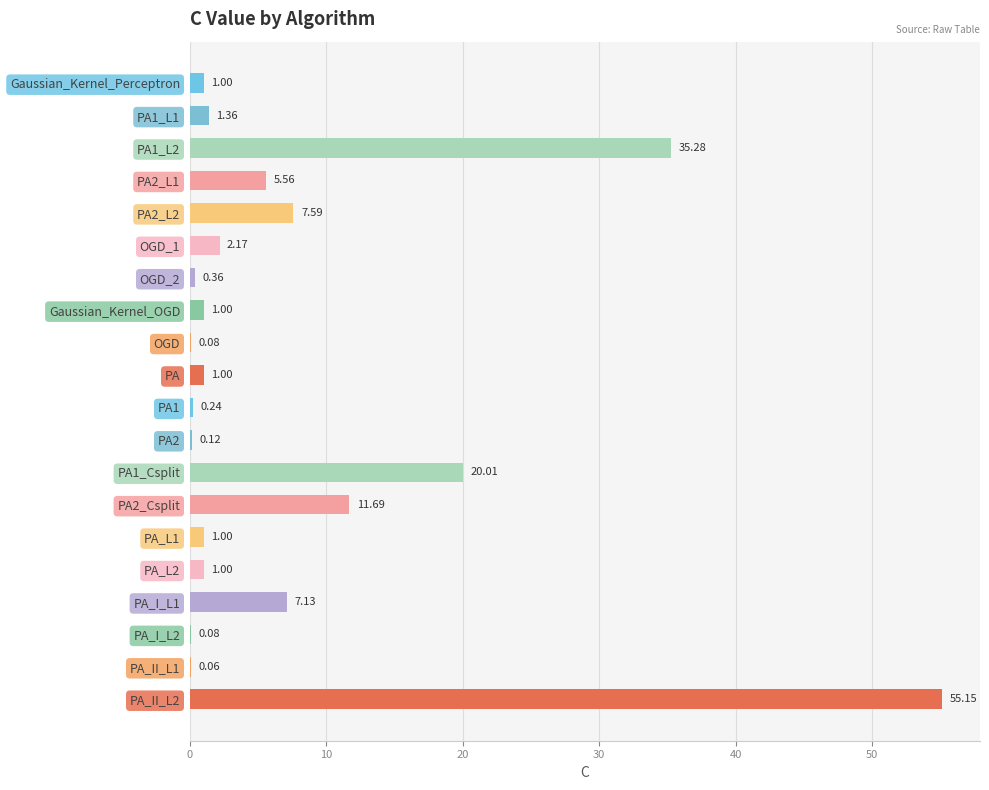

Which has a higher value, Gaussian_Kernel_OGD or PA_I_L2?

Gaussian_Kernel_OGD